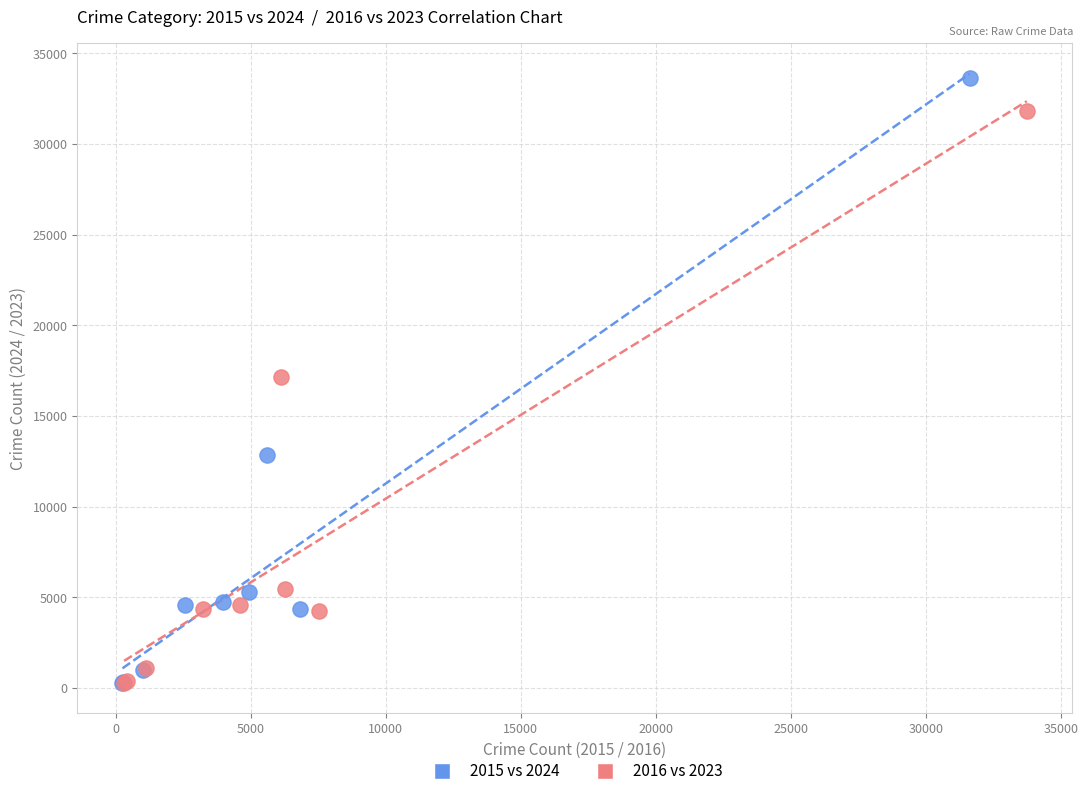

Which series has the largest Y range (max minus min)?

2015 vs 2024